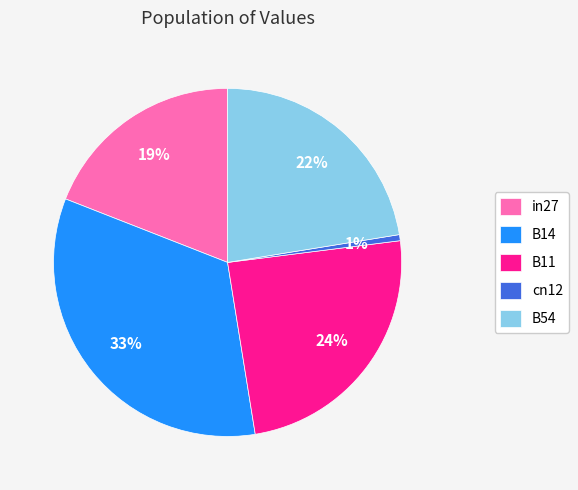

Is there any slice that represents more than half of the pie?

No